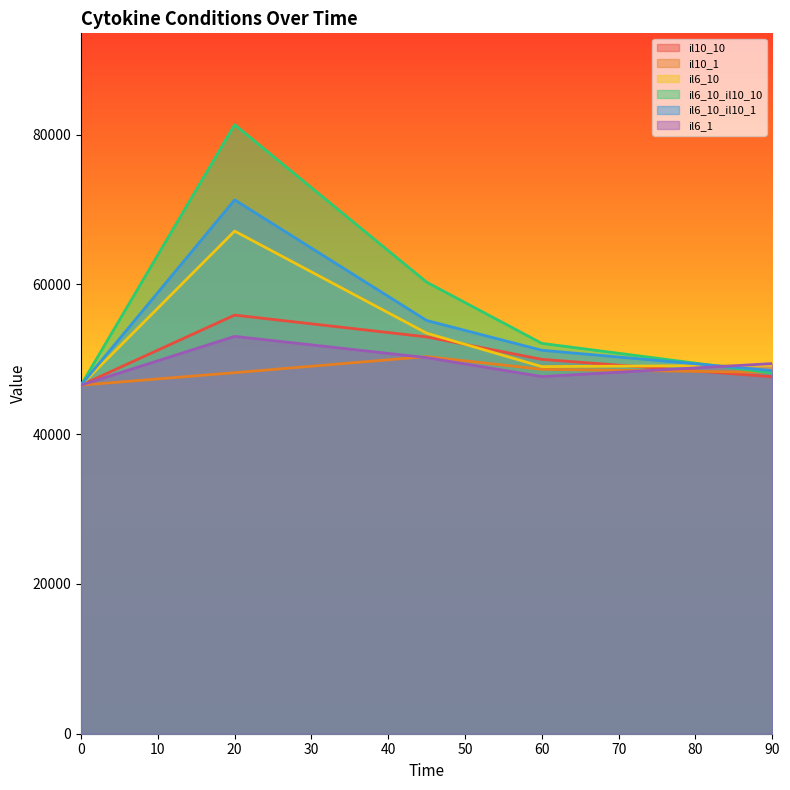

True or false: il10_1 and il6_10 cross at least once.

False